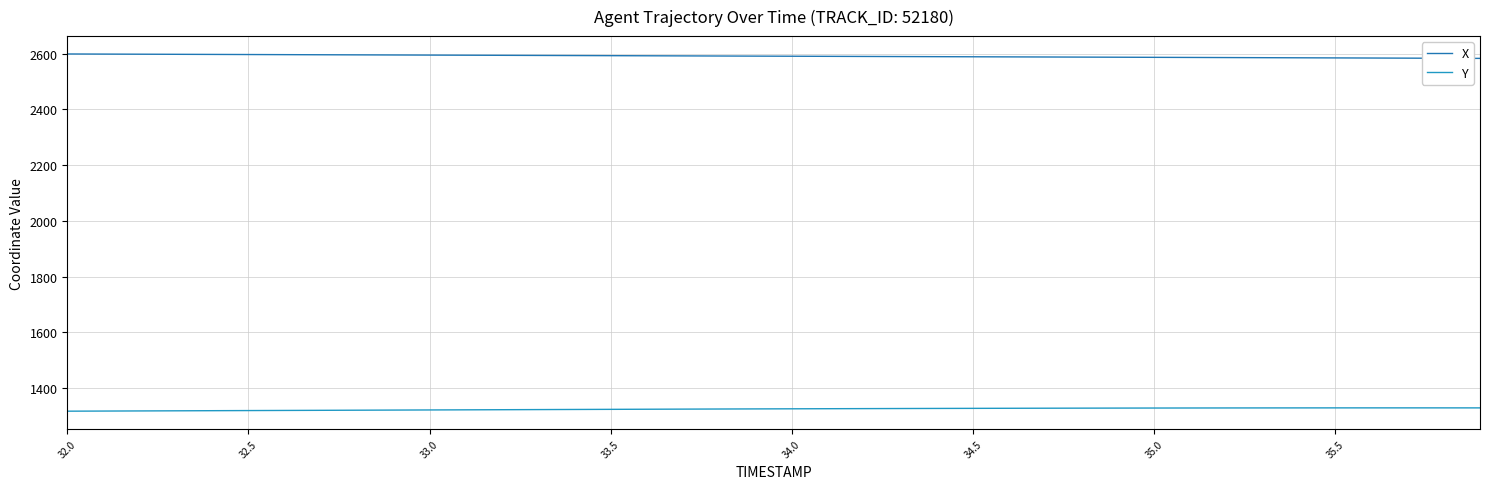

How many lines are shown in the chart?

2